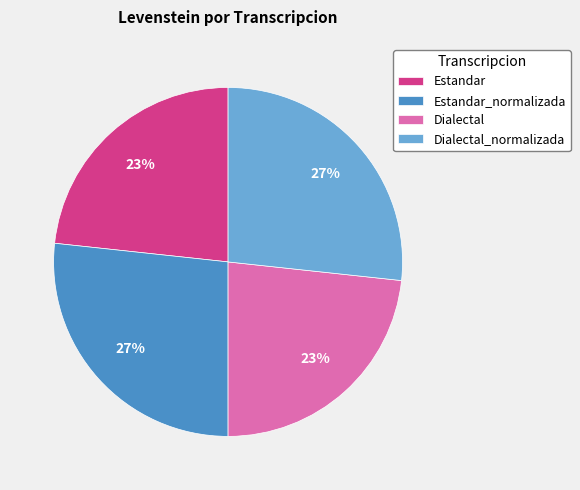

How many slices are in this pie chart?

4